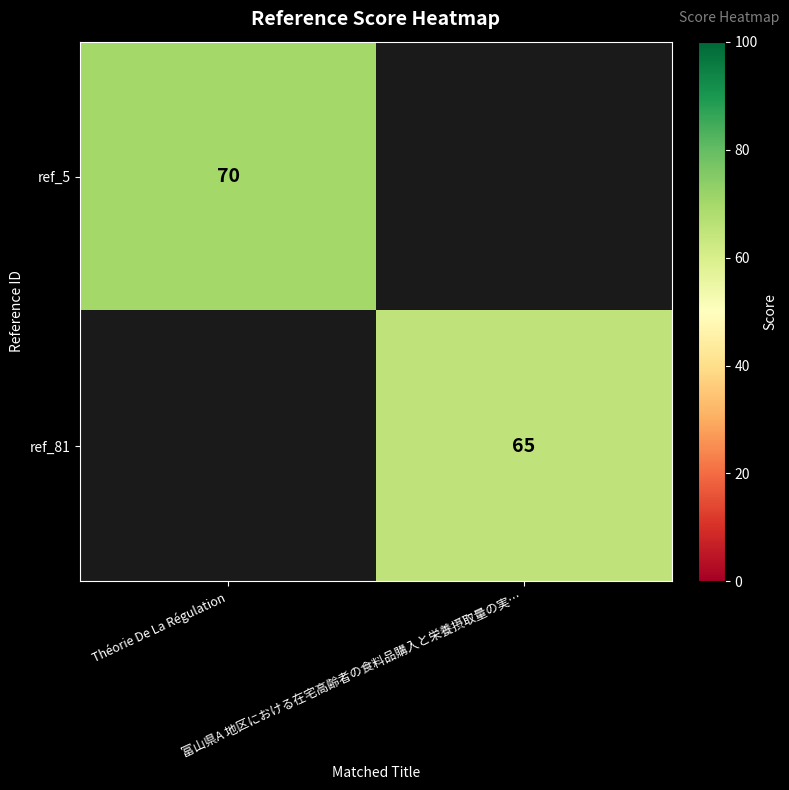

How many distinct data groups are displayed?

2